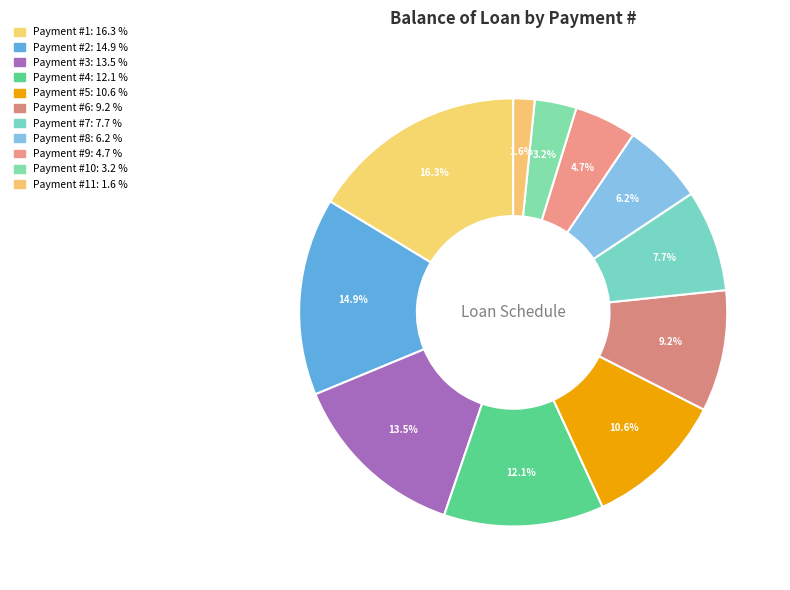

How many segments does this pie chart have?

11